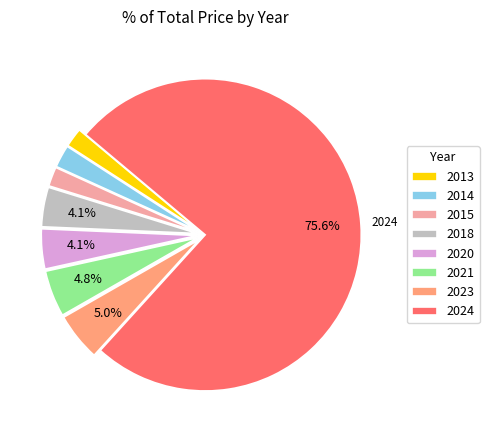

Between 2023 and 2014, which is larger?

2023